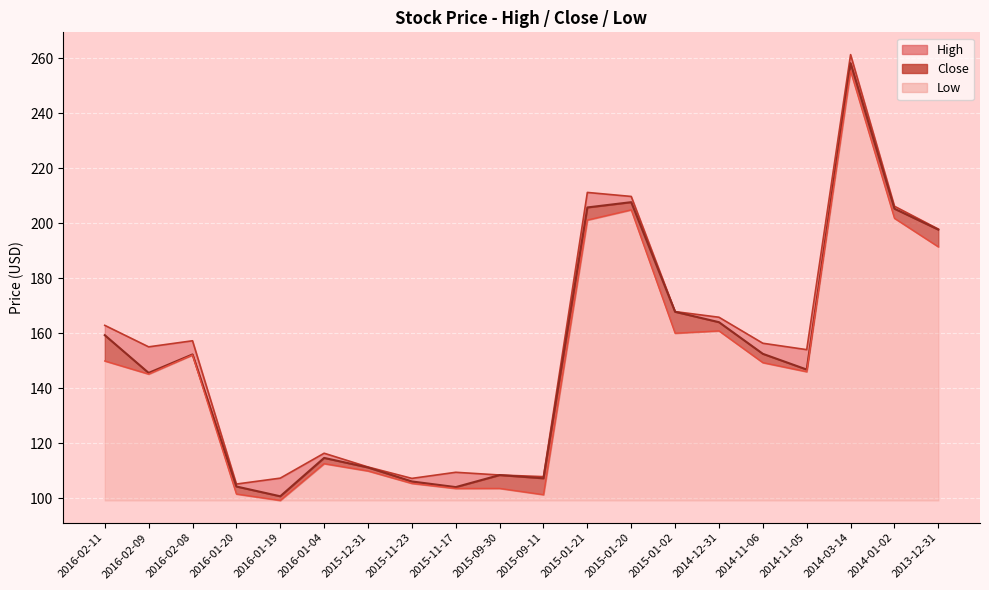

List the series in order of their overall mean, lowest first.

Low, Close, High